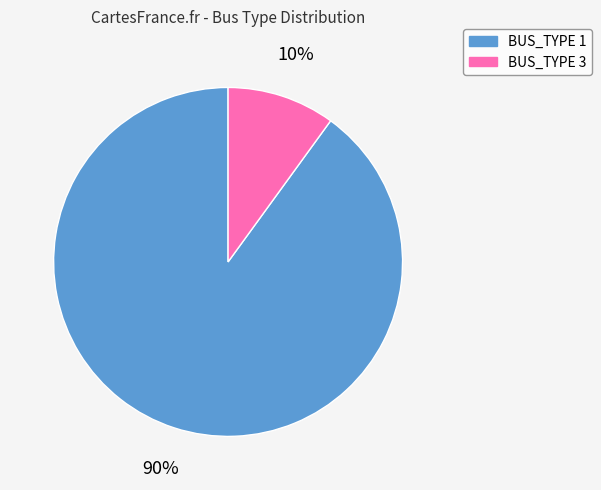

To the nearest percent, what percentage of the pie is BUS_TYPE 1?

90%